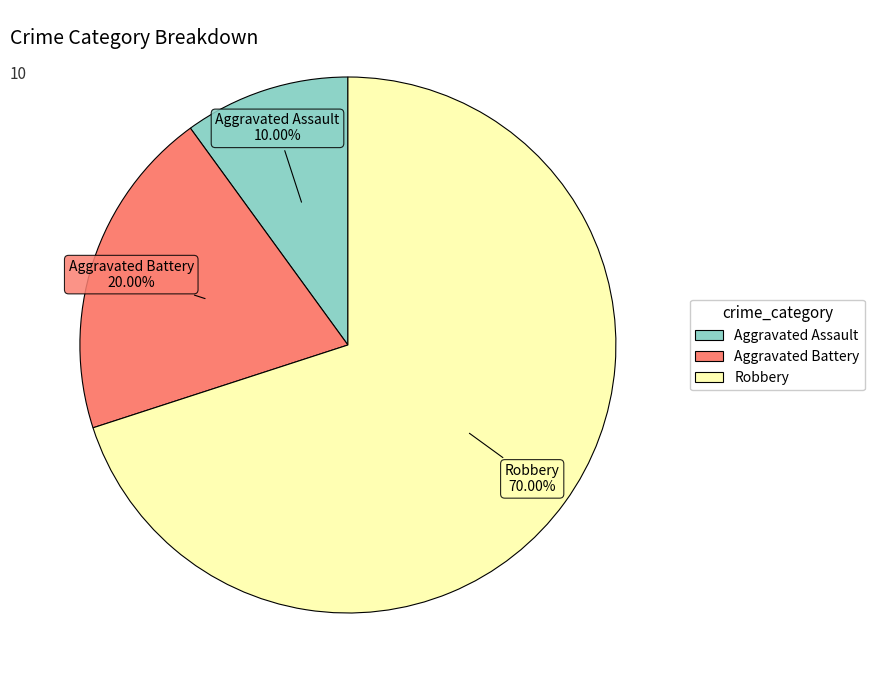

Does any single category account for the majority?

Yes